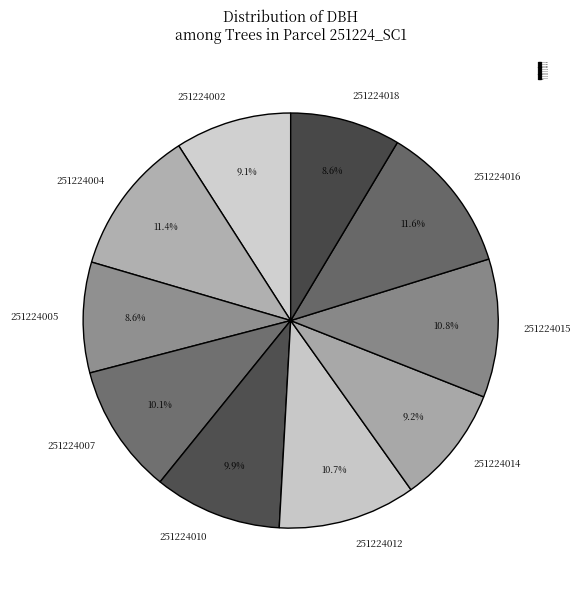

What percentage is the 251224005 slice, to the nearest percent?

9%